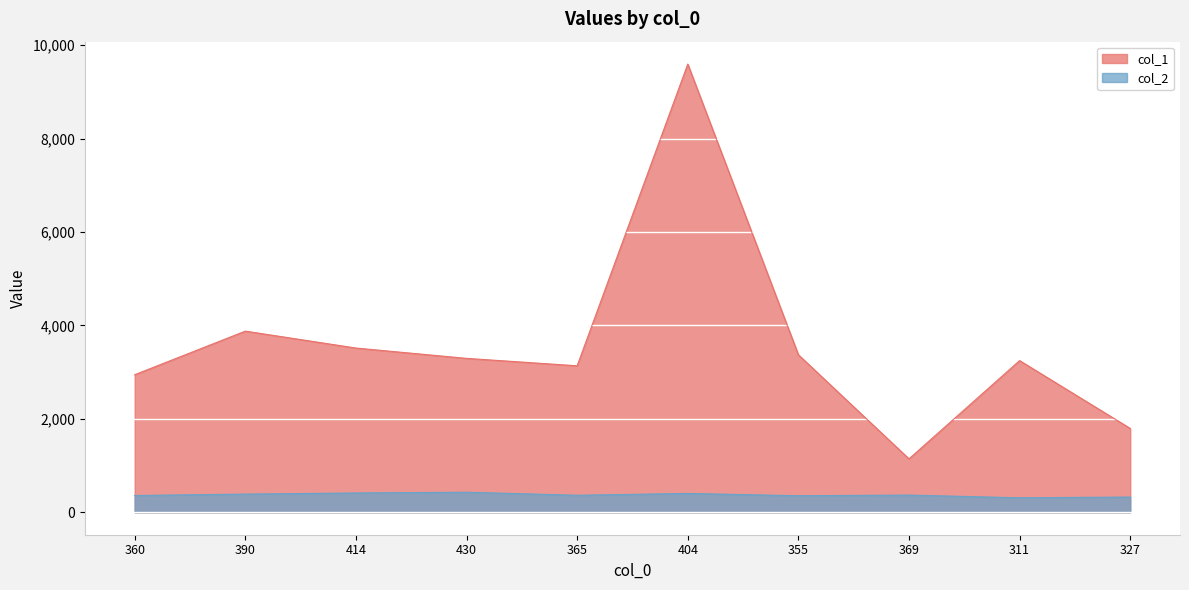

True or false: col_2 has a value of 414 at 414.

True